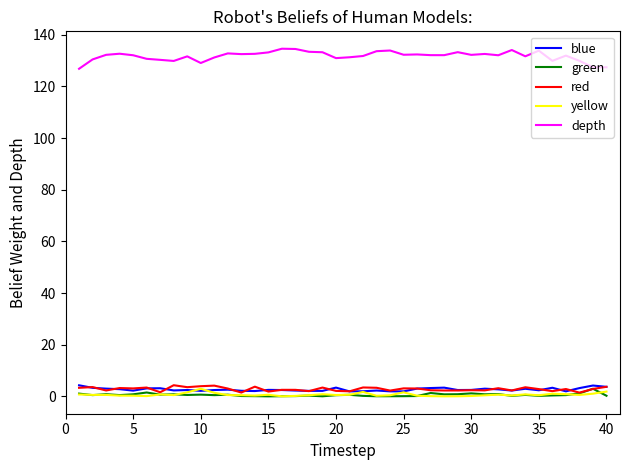

In depth, how many points are higher than both neighbors (excluding endpoints)?

11